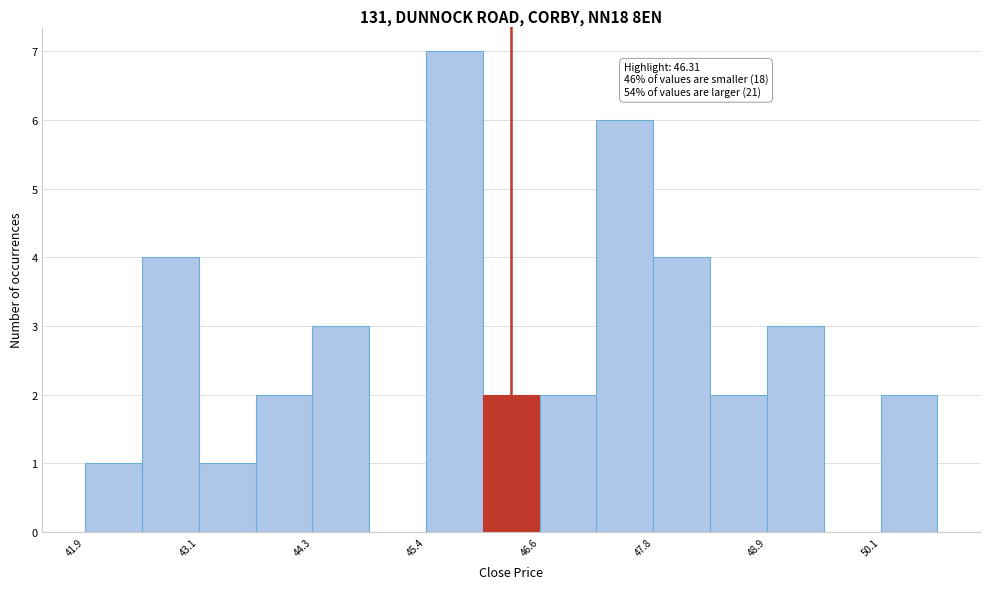

Read against the x-axis, roughly where is the centre of the tallest bar?

45.8